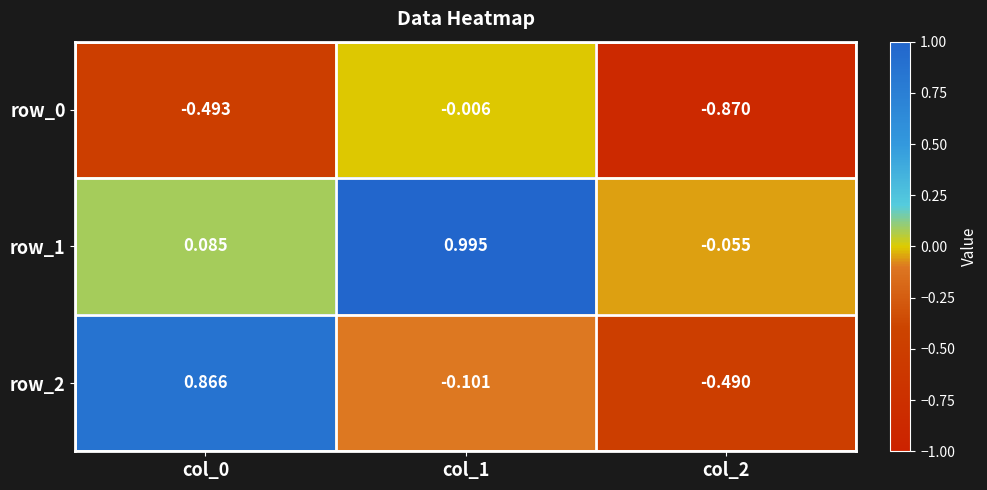

Is the value of row_1 at col_1 greater than the value of row_0 at col_1?

Yes